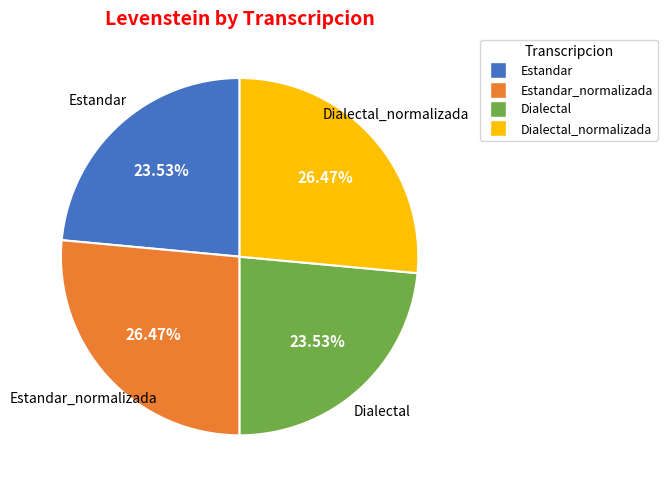

Is there a majority slice in this chart?

No